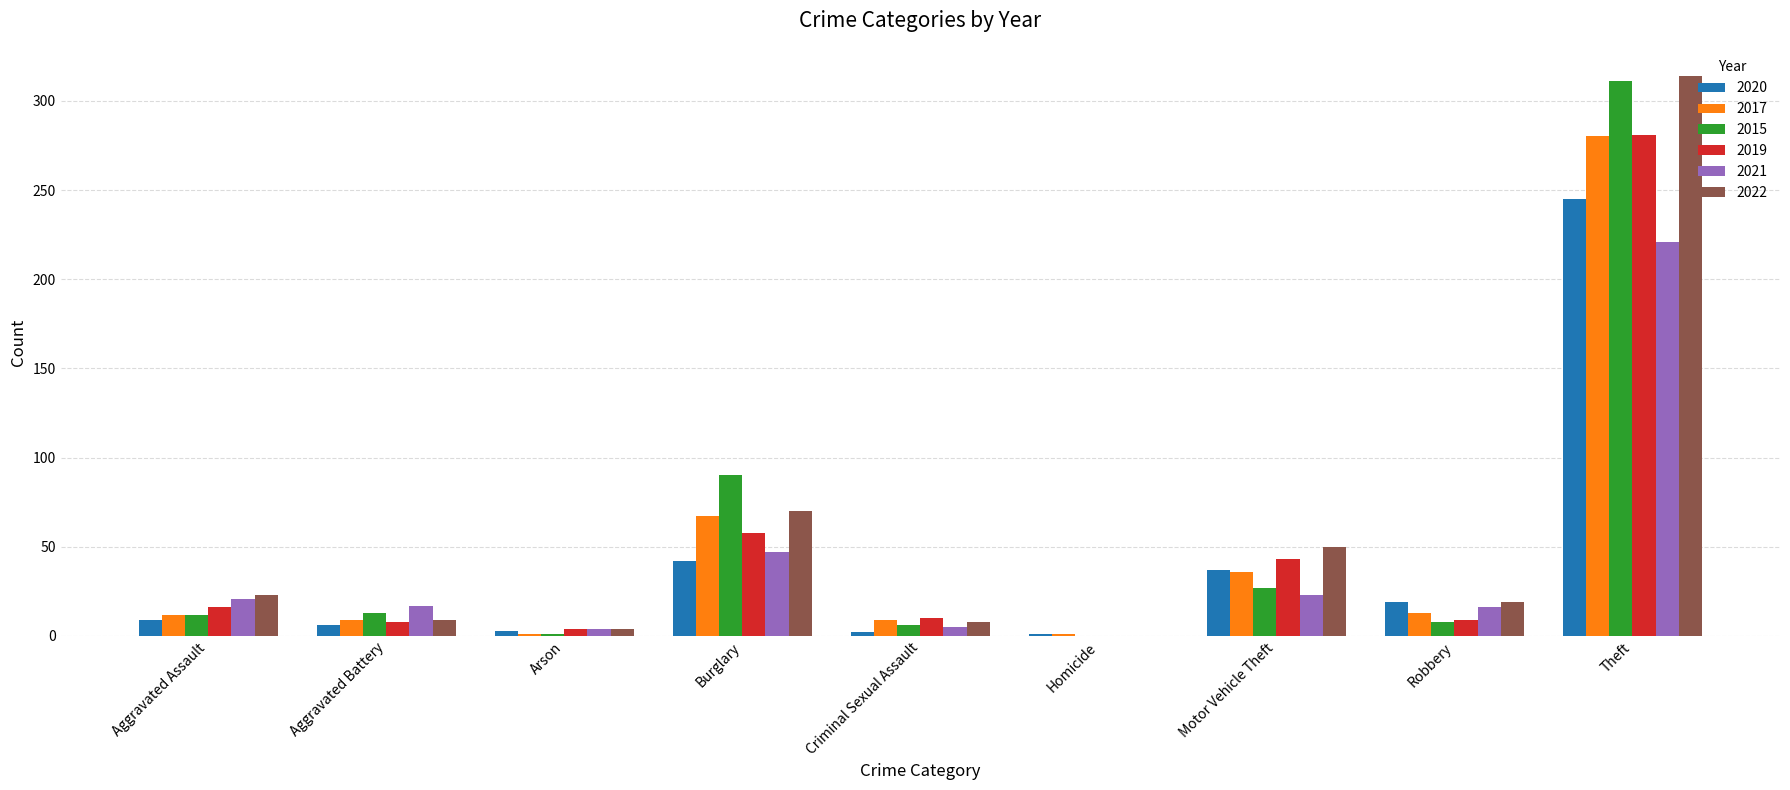

Is the value of 2020 at Theft greater than the value of 2017 at Theft?

No